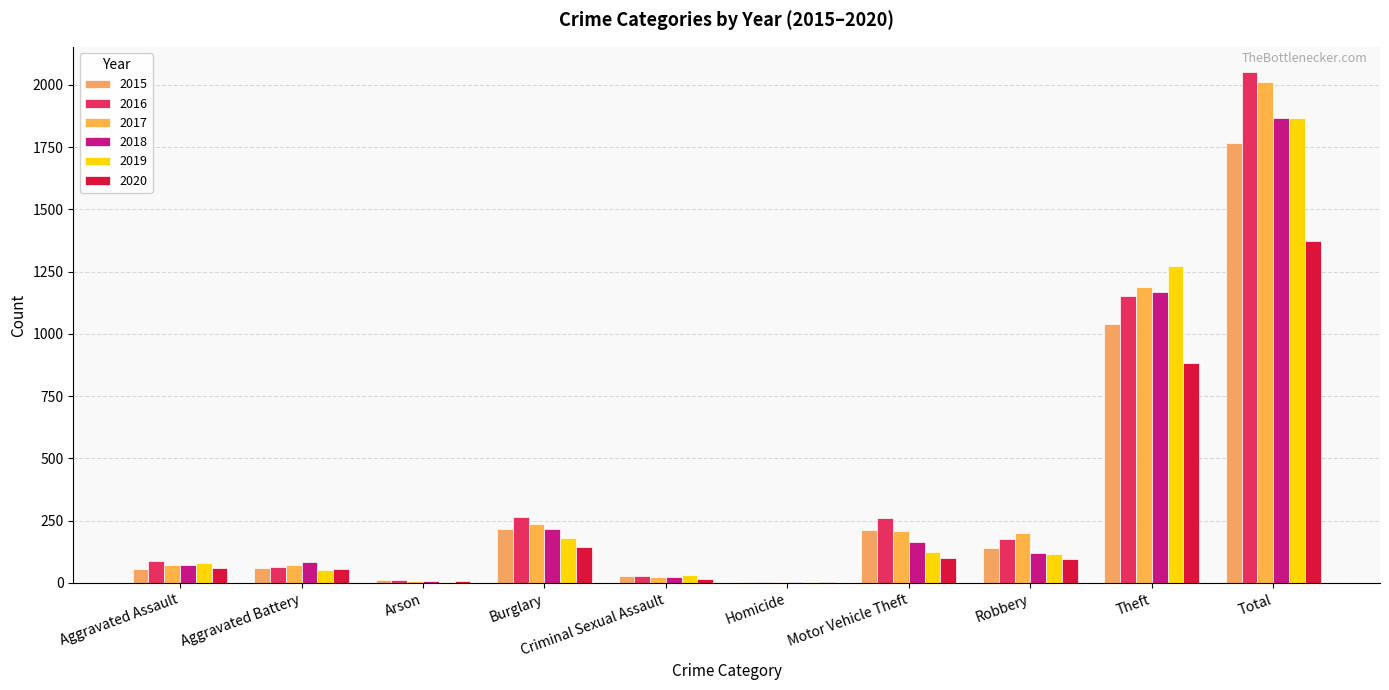

What is the sum of all 2015 values?

3536